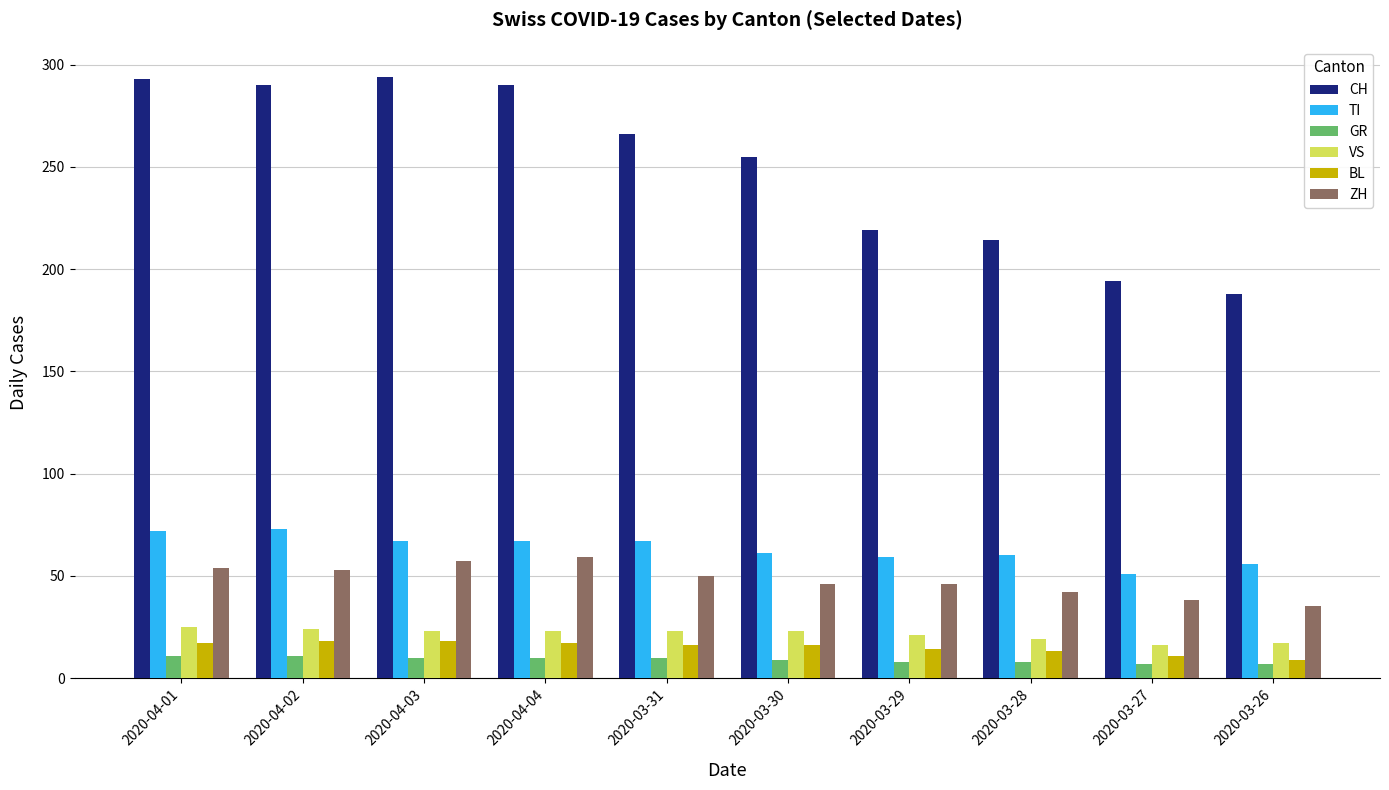

What is the maximum value shown in the chart?

294